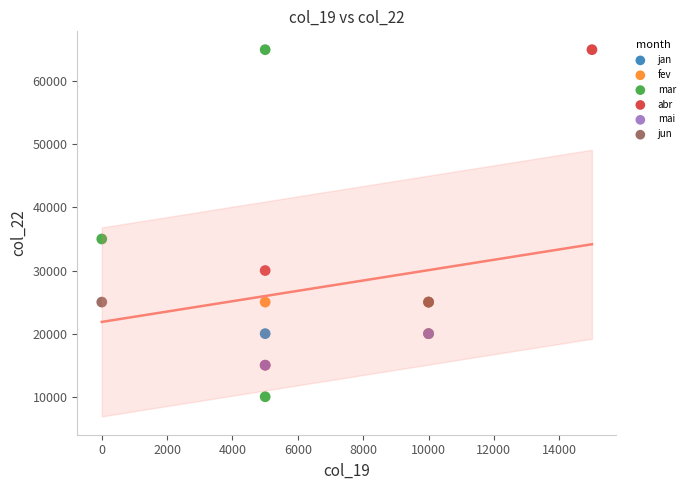

Which series contains the lowest Y value?

mar